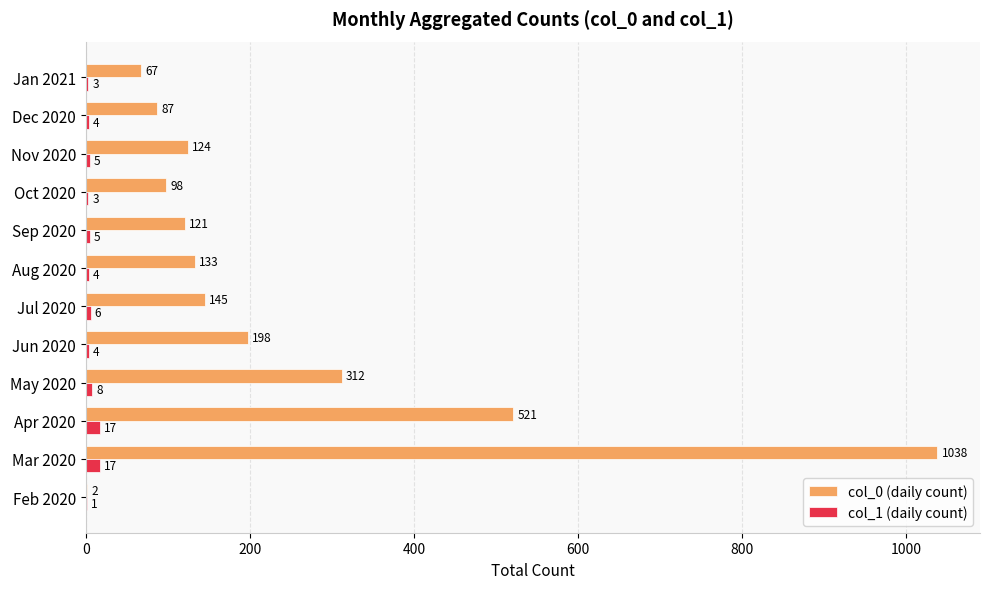

Is the value of col_0 (daily count) at Jun 2020 greater than the value of col_1 (daily count) at Jan 2021?

Yes